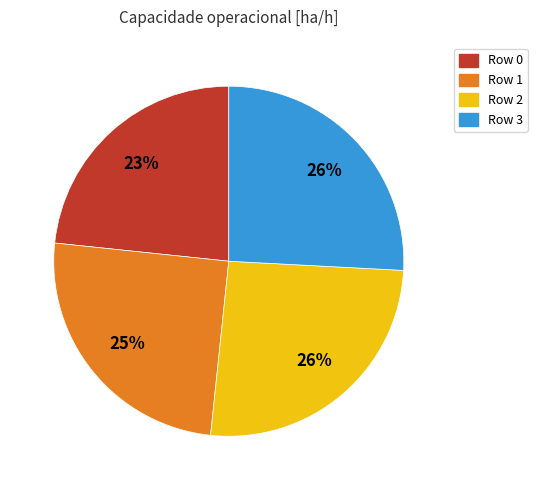

Count the number of slices in the pie.

4